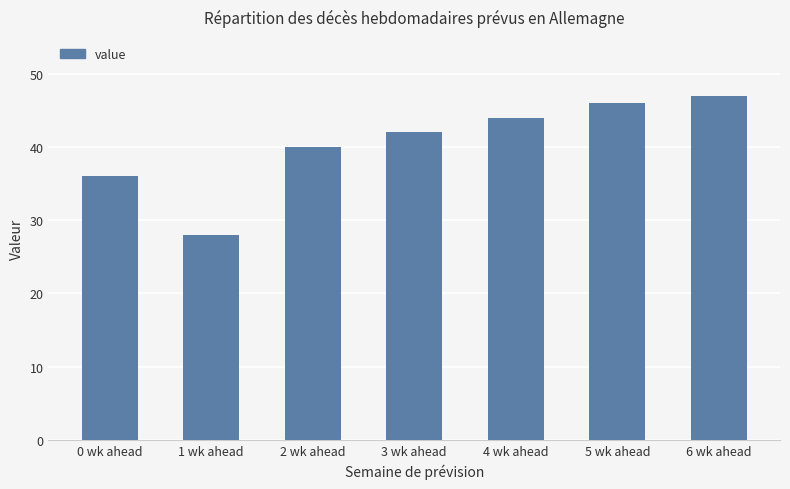

Where is the data nearest to the value 37?

0 wk ahead